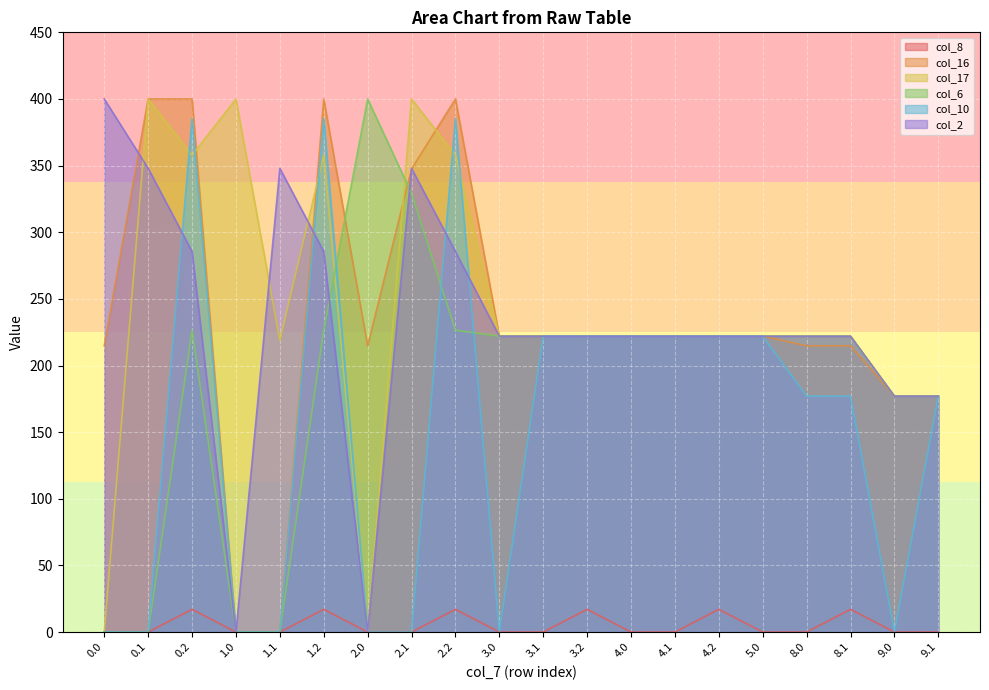

What position from the right is 3.1?

10